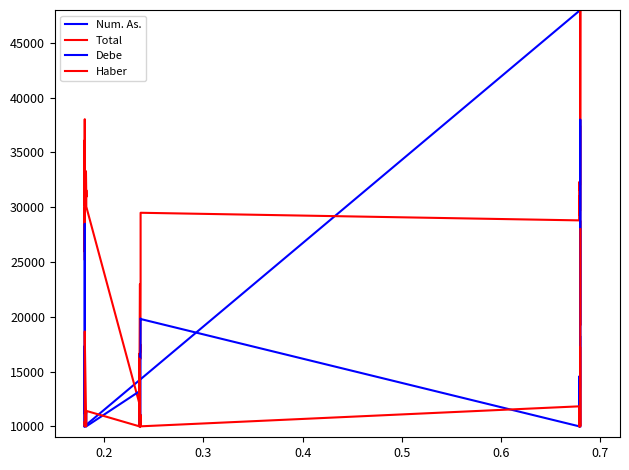

How many lines are shown in the chart?

4